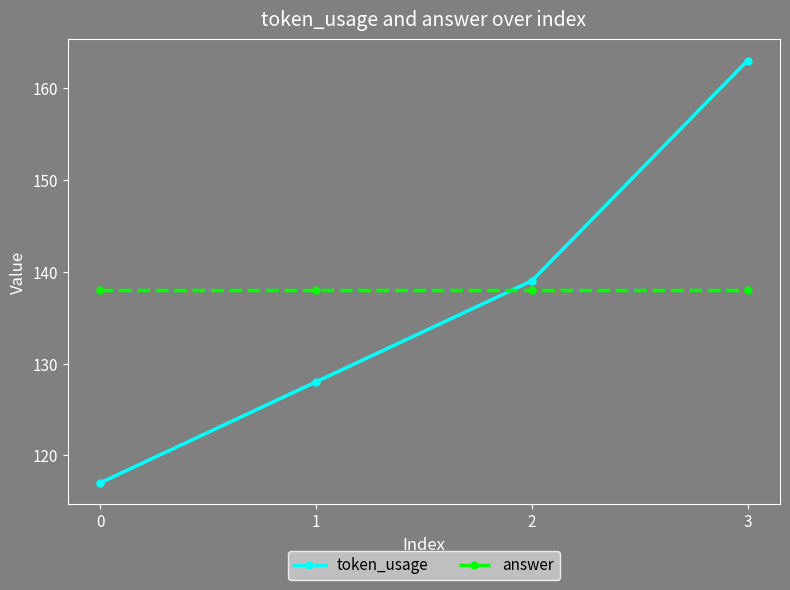

At 3, list the series in order from smallest to largest.

answer, token_usage